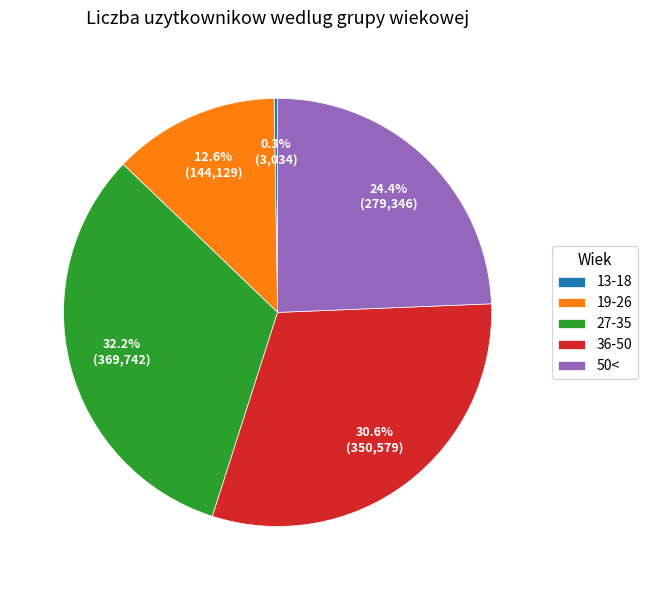

Is 36-50 the majority of the pie?

No